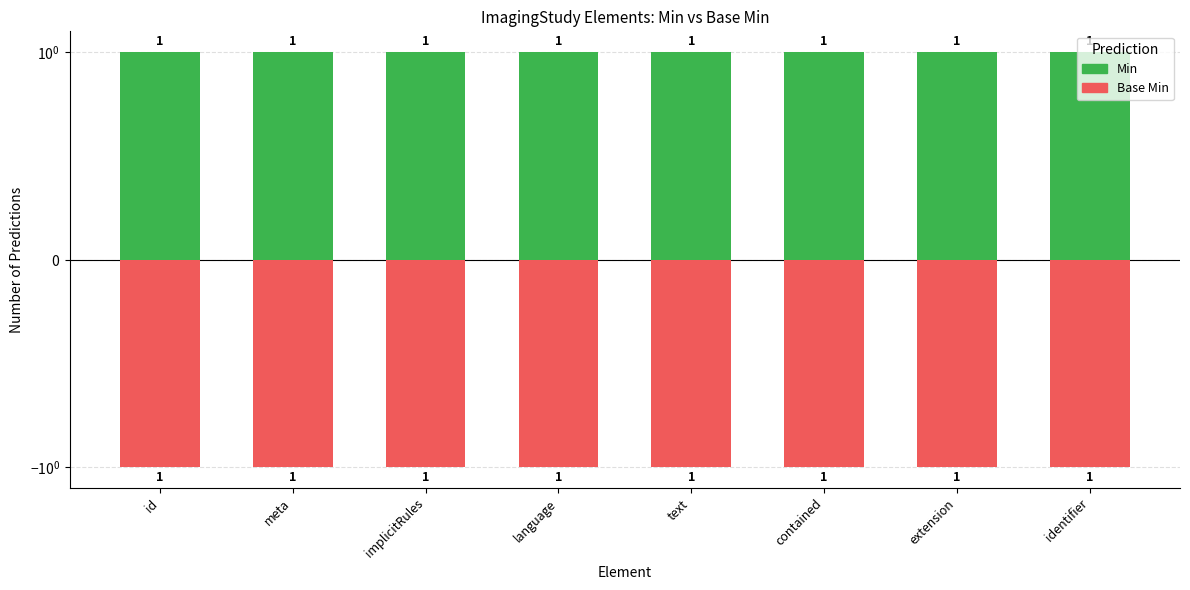

Reading left to right, extract all data points from this chart.

Min (Required): id=1	meta=1	implicitRules=1	language=1	text=1	contained=1	extension=1	identifier=1
Base Min (Optional): id=-1	meta=-1	implicitRules=-1	language=-1	text=-1	contained=-1	extension=-1	identifier=-1